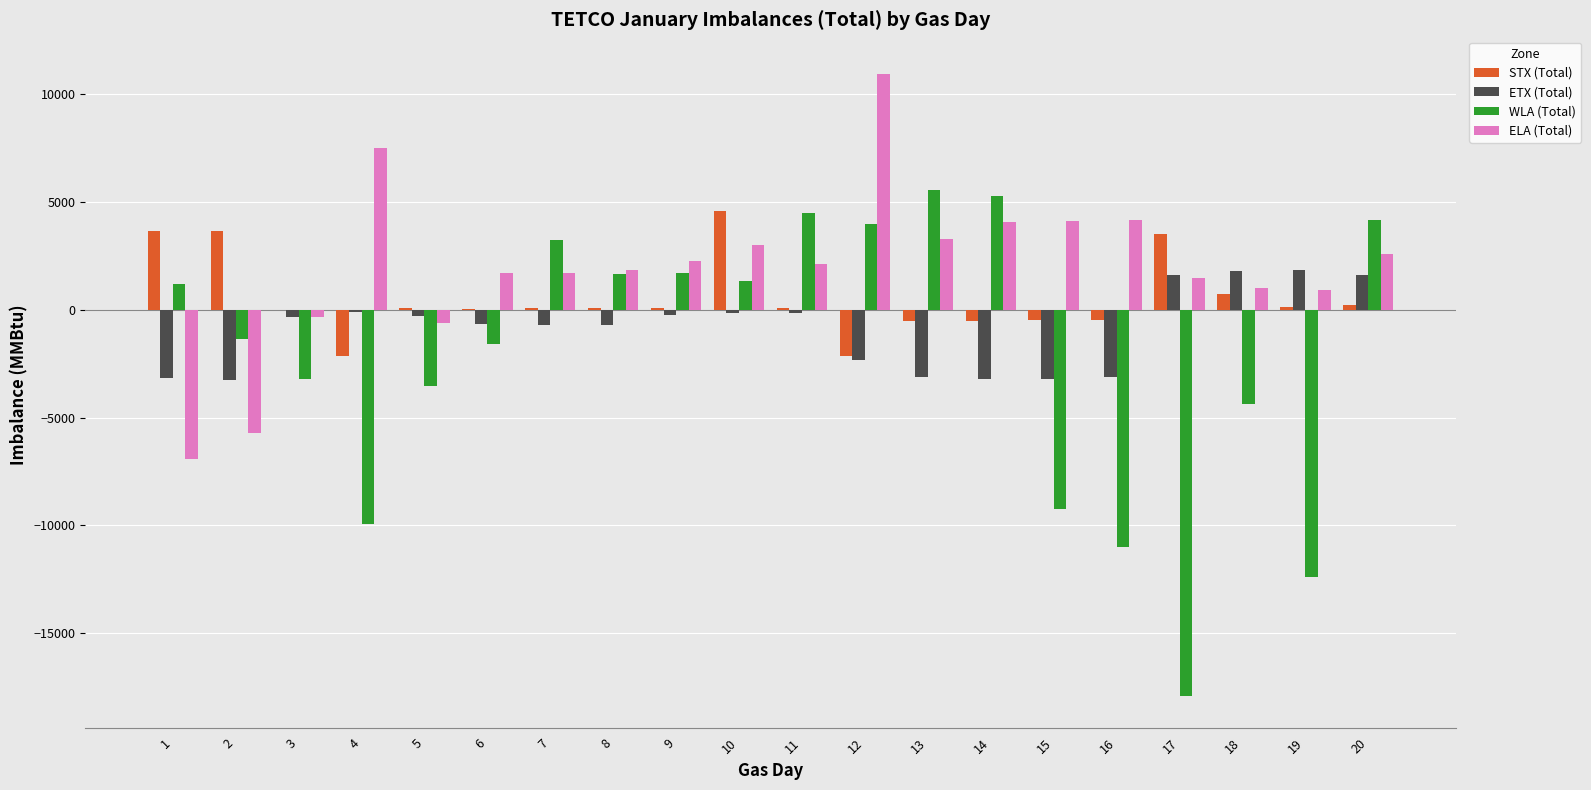

What is the sum of all STX (Total) values?

10642